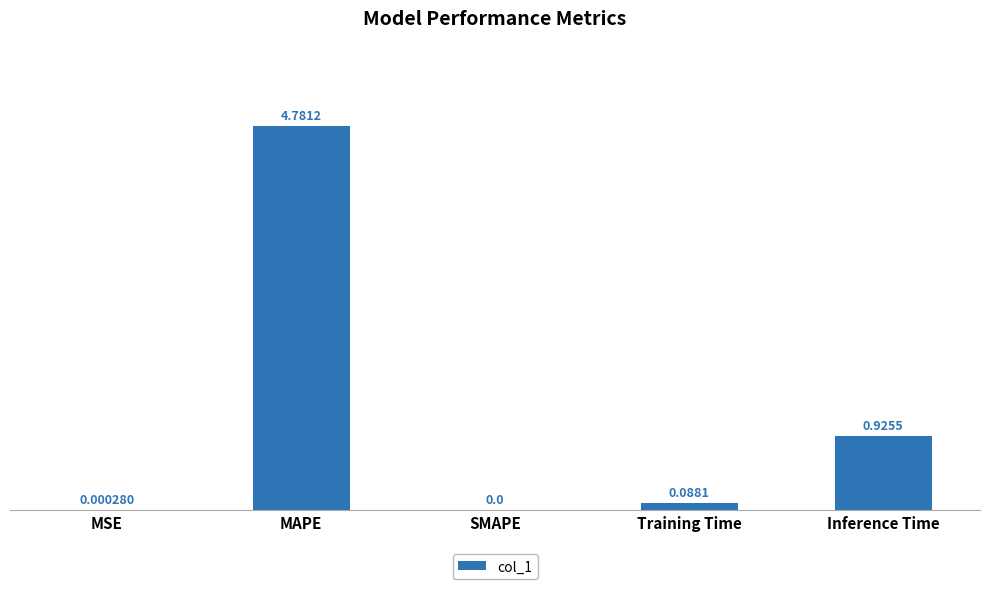

Where is the data nearest to the value 2?

Inference Time